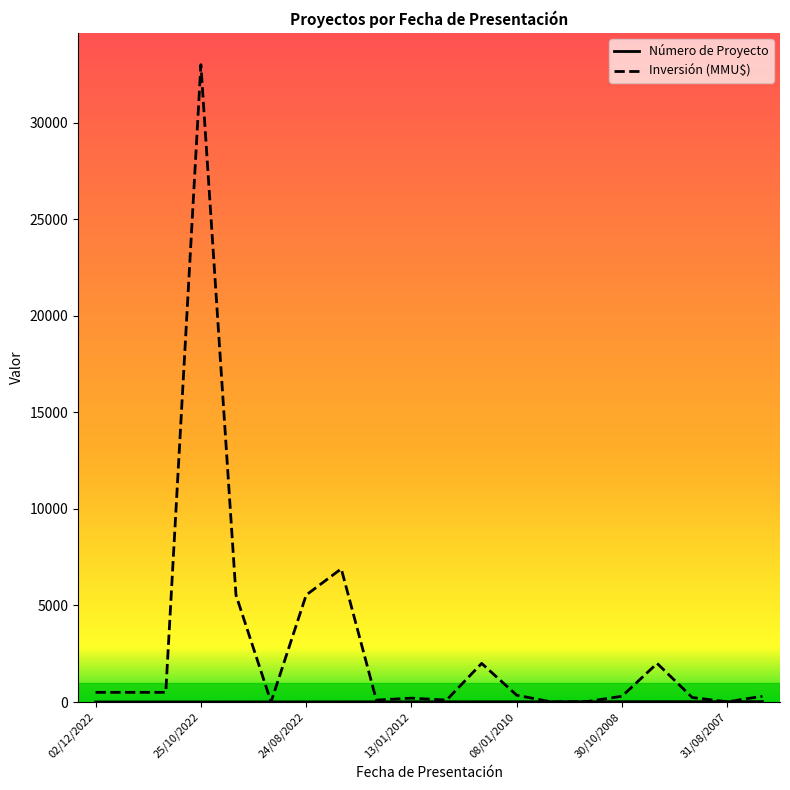

Which series has the widest spread of values?

Inversión (MMU$)